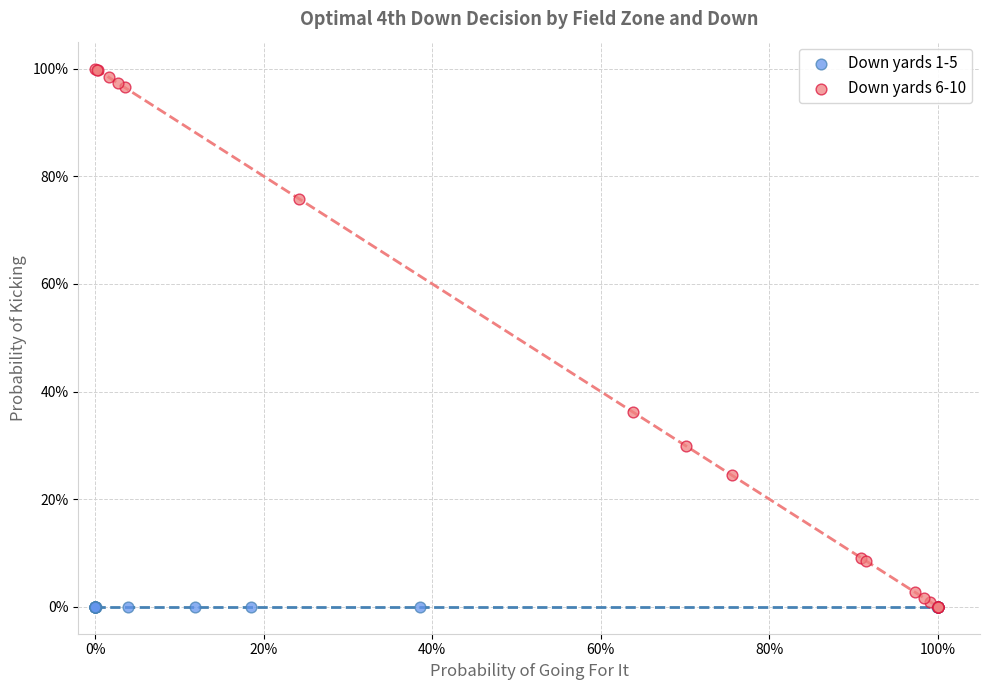

What are all the series names shown in the legend?

Down yards 1-5, Down yards 6-10